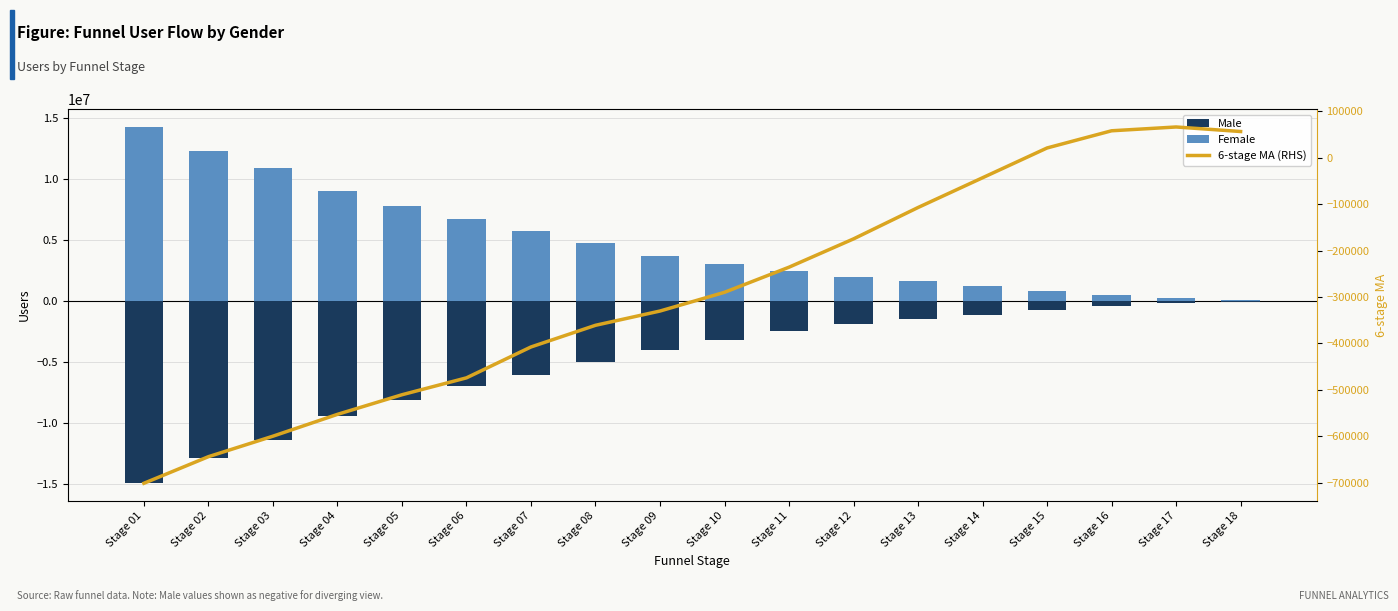

What are all the series names shown in the legend?

Male, Female, 6-stage MA (RHS)